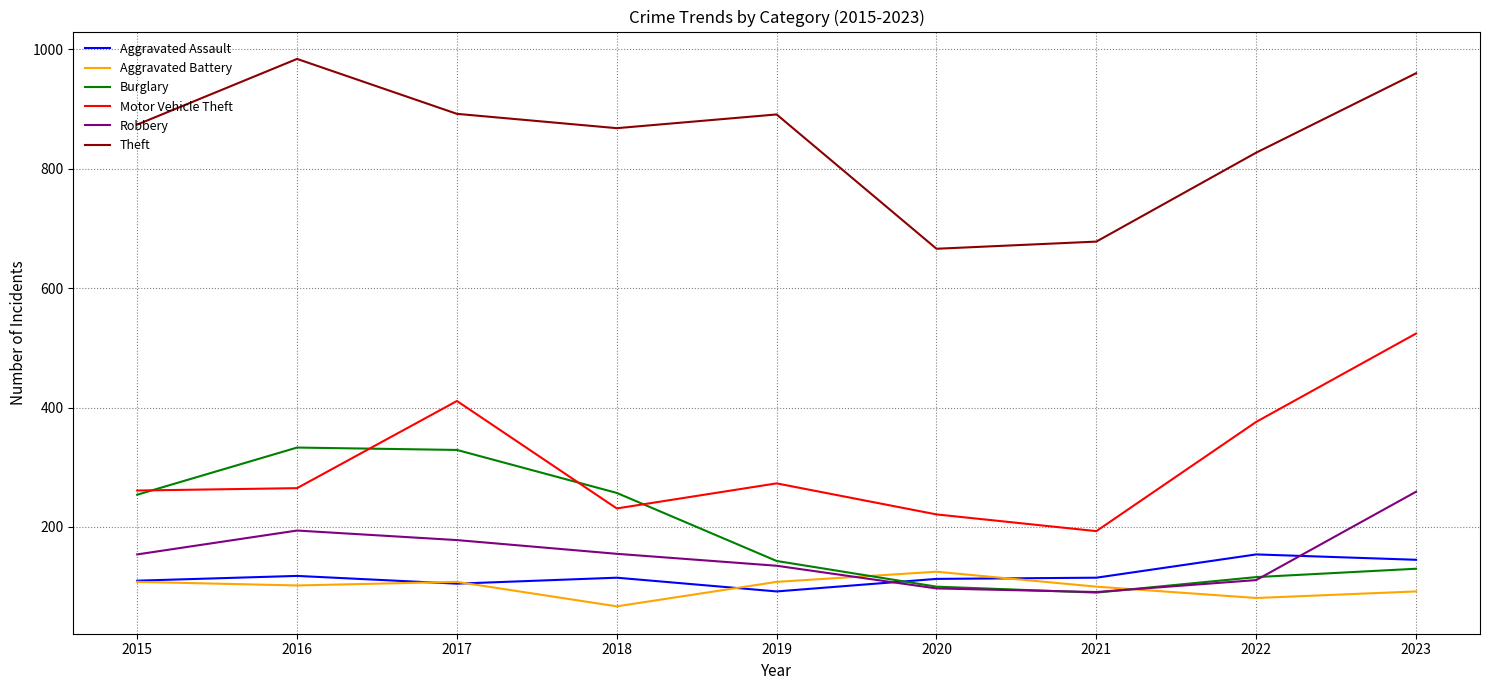

Between 2017 and 2020, which series saw the biggest shift?

Burglary